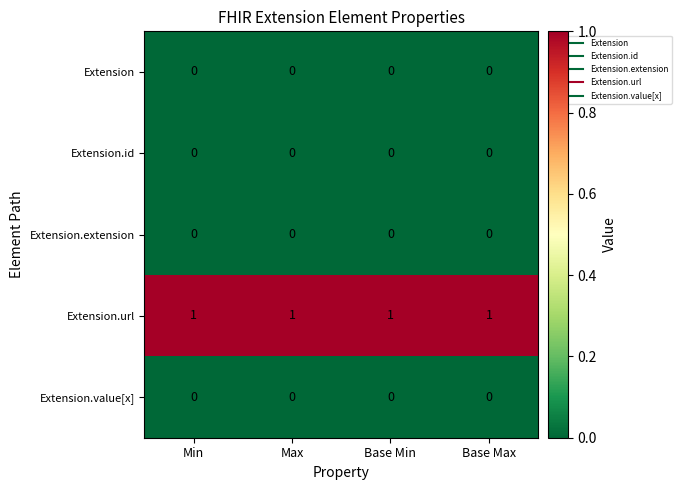

At how many categories does at least one series exceed 0?

4